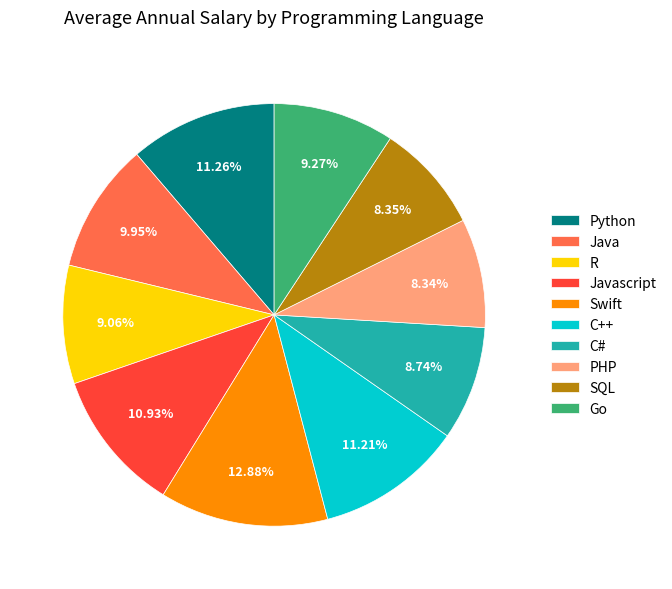

Which category has the biggest portion of the pie?

Swift